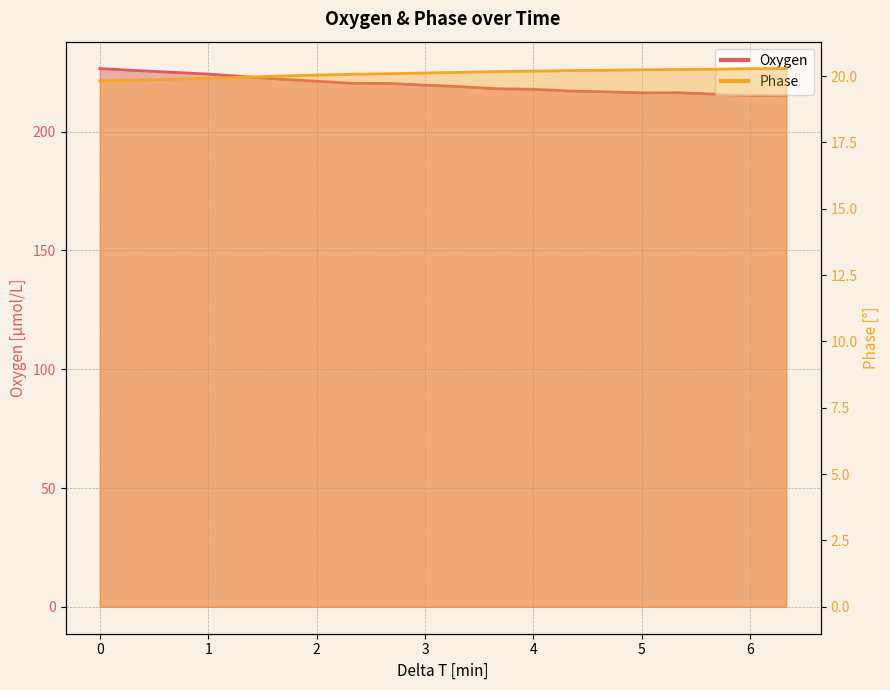

What is the sum of all Oxygen values?

4396.3